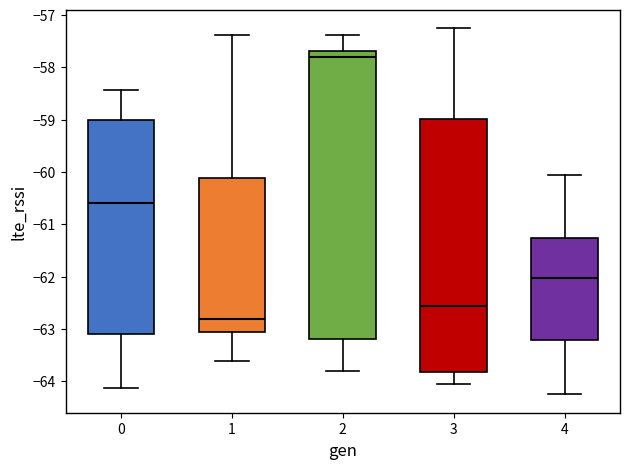

Comparing the boxes themselves (not the whiskers), which one is the tallest?

2